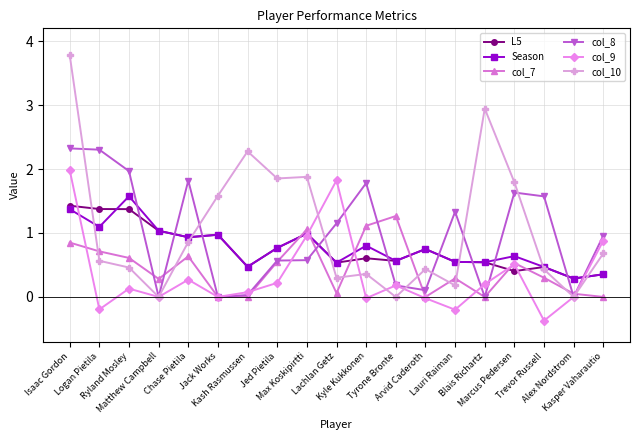

Does the chart display data point markers on the line(s)?

Yes